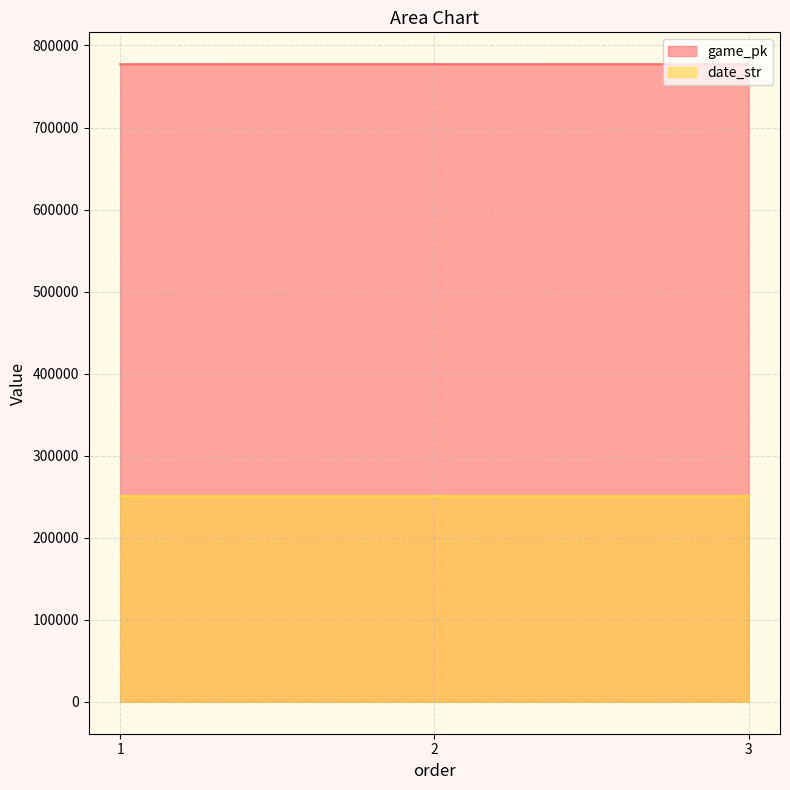

What is the difference between the maximum and second lowest values in the date_str series?

1